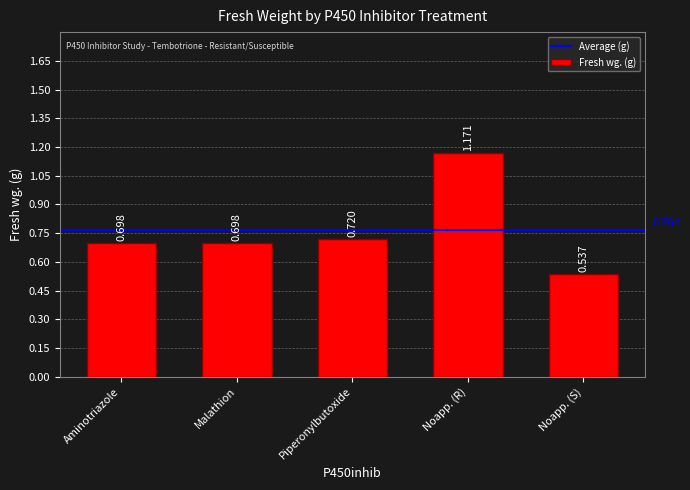

Does the chart contain stacked bars?

No